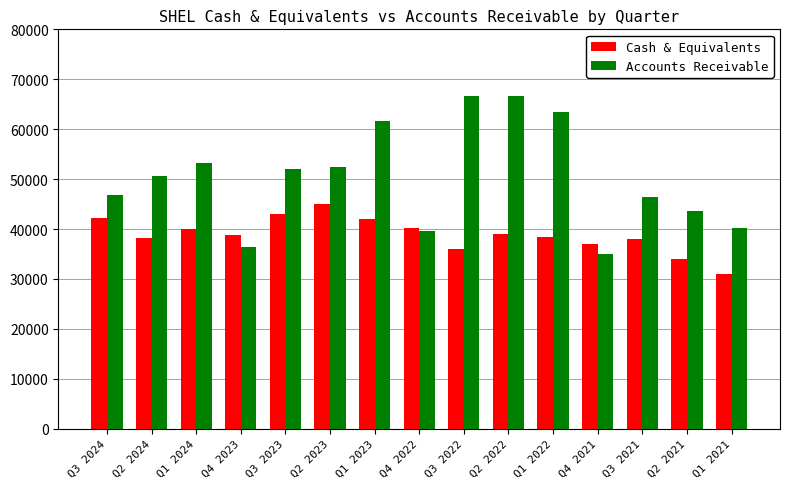

How many groups of bars are there?

15